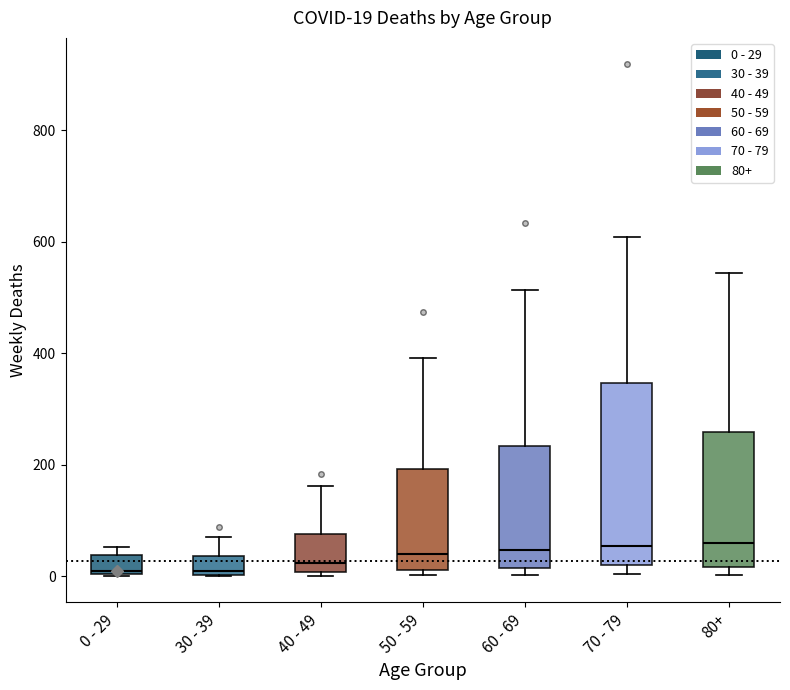

Which box is the tallest, from its lower edge to its upper edge?

70 - 79